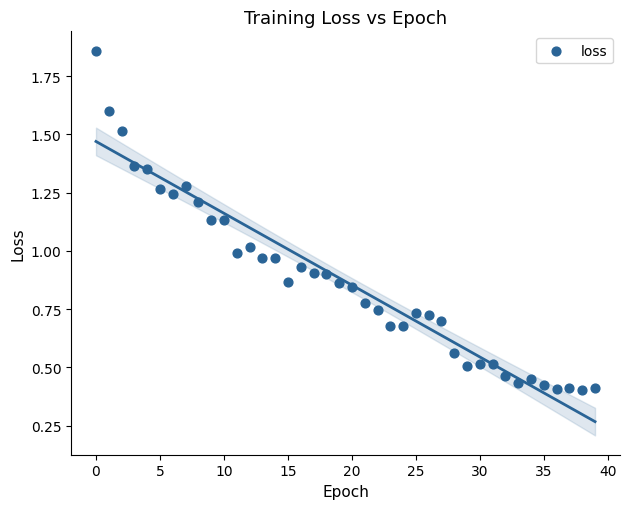

What is the range of Y values (max minus min)?

1.5